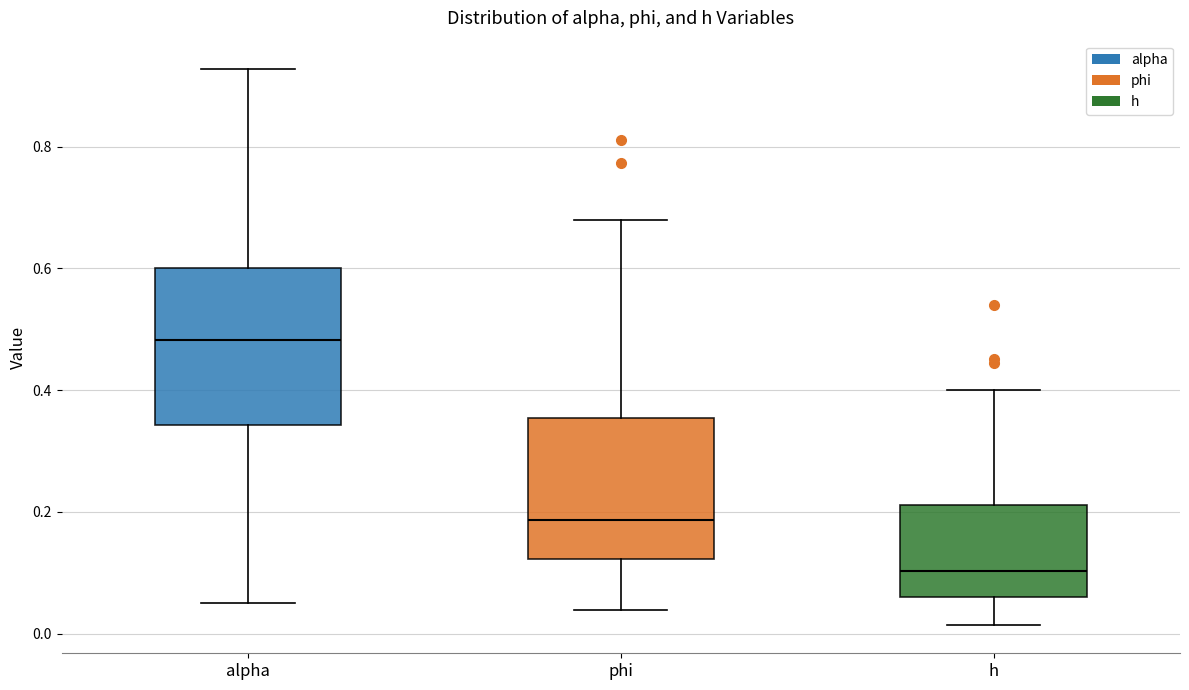

Reading left to right, read every box against the y-axis: the position of its median line, the range the box covers, and the ends of its whiskers. The values are not printed on the chart, so give them approximately, as read against the axis.

alpha: median 0.48, box 0.34 to 0.60, whiskers 0.06 to 0.92
phi: median 0.18, box 0.12 to 0.36, whiskers 0.04 to 0.68
h: median 0.10, box 0.06 to 0.22, whiskers 0.02 to 0.40